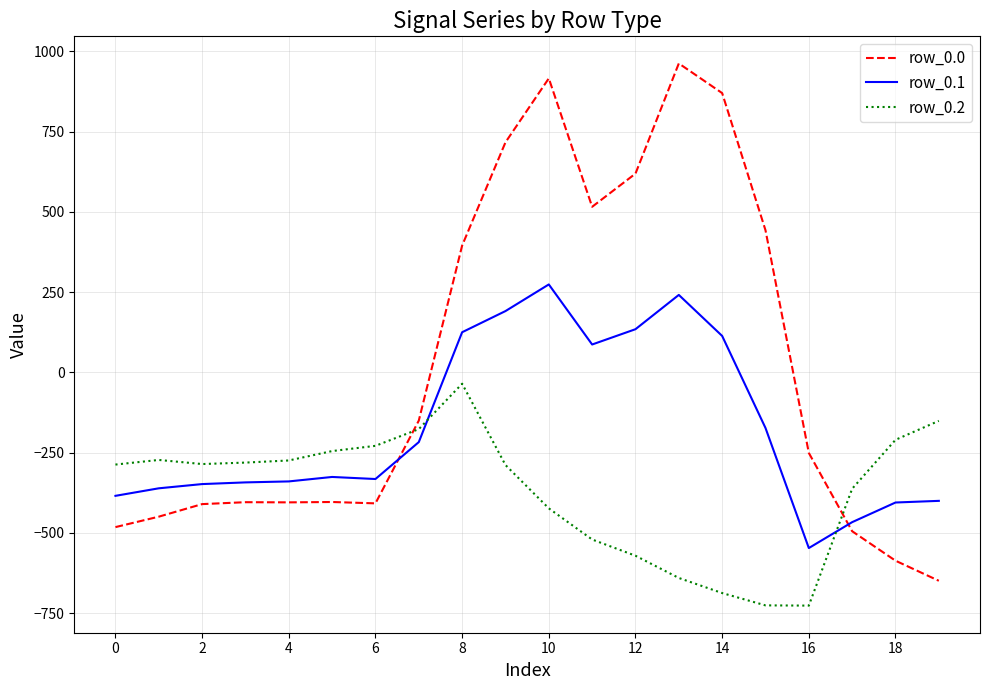

True or false: row_0.2 has more than 1 points higher than both neighbors.

True